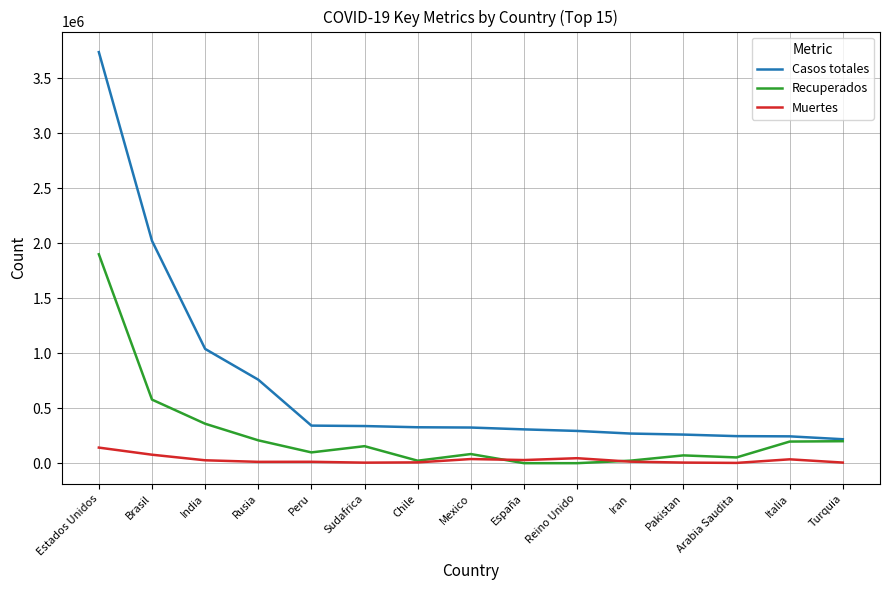

At which category is the sum across all series the highest?

Estados Unidos